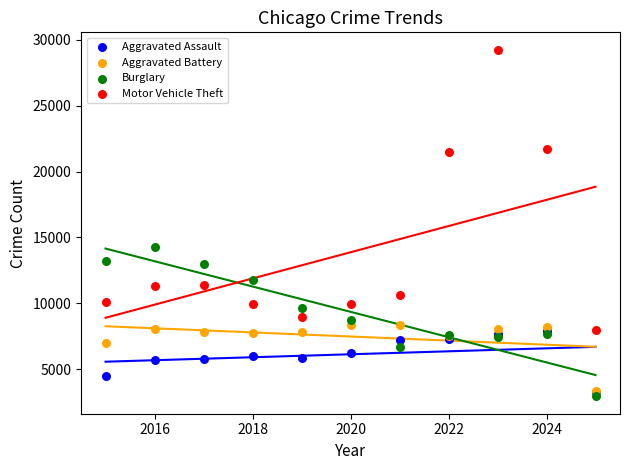

Across all series, what Y value is closest to 16097?

14289